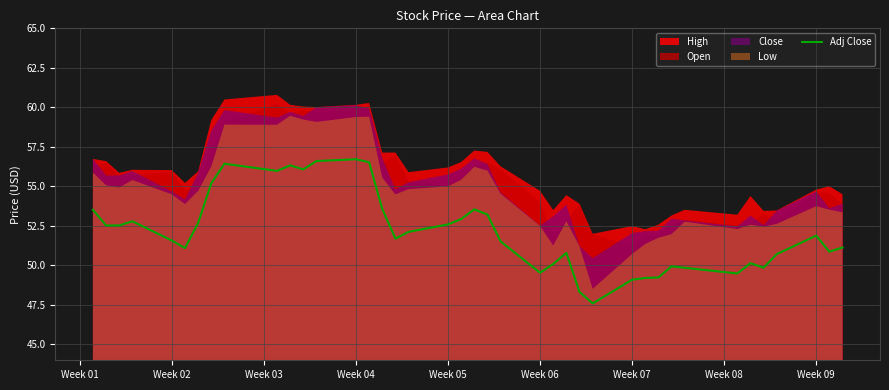

The value of Adj Close at Week 05 is 73.6. True or false?

False